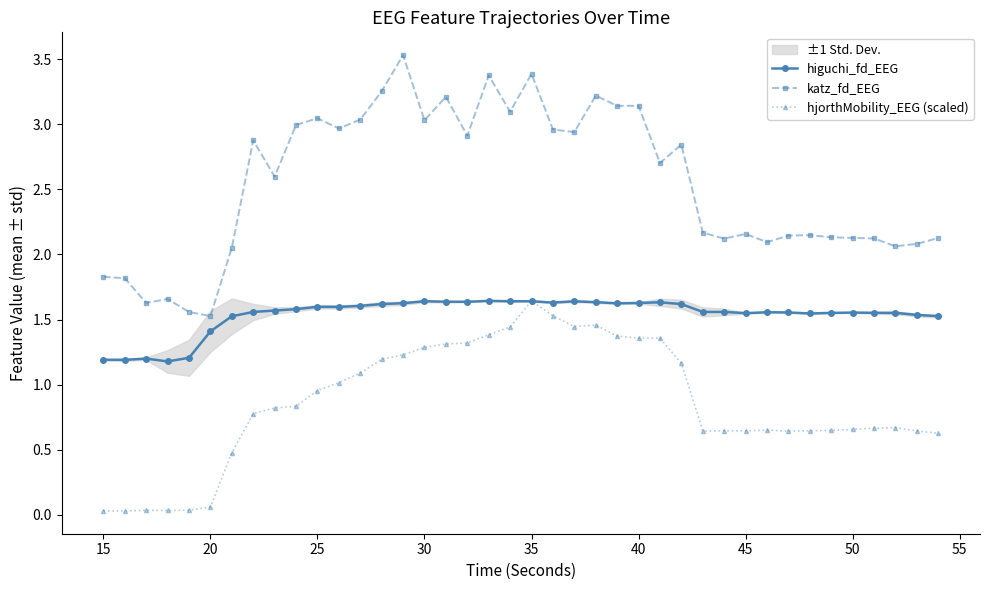

True or false: katz_fd_EEG and higuchi_fd_EEG intersect in this chart.

False